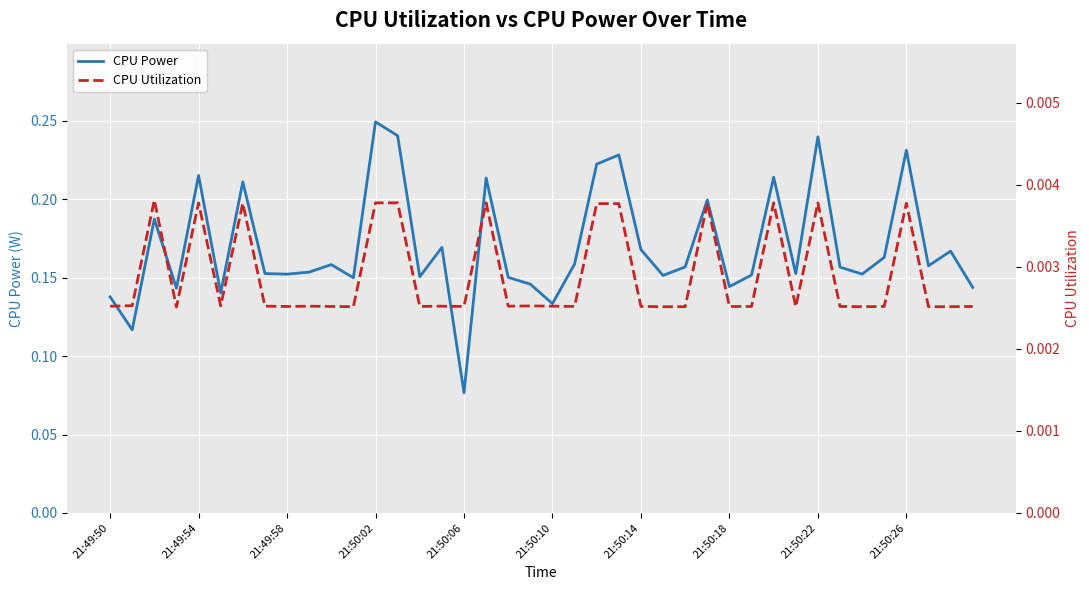

At which label does CPU Power reach its peak?

21:50:02